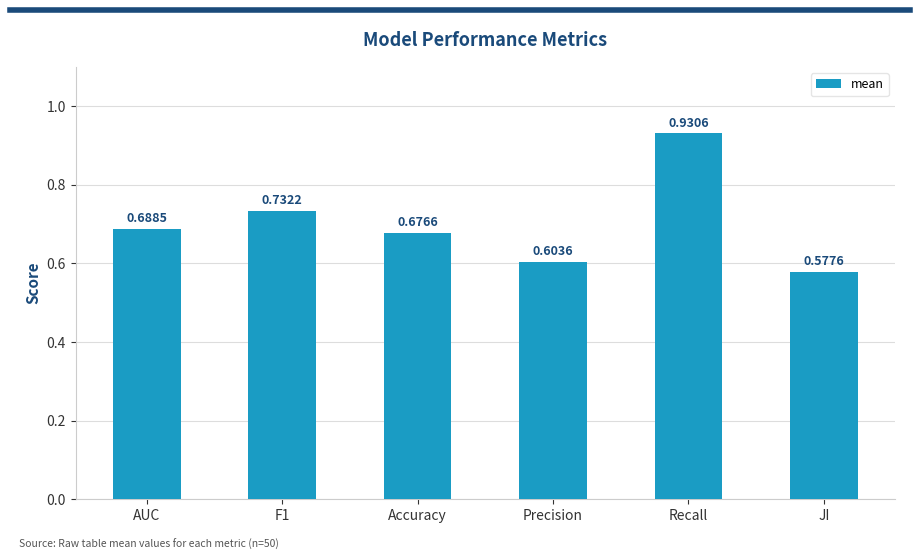

What is the difference between the values at Accuracy and Recall?

0.3